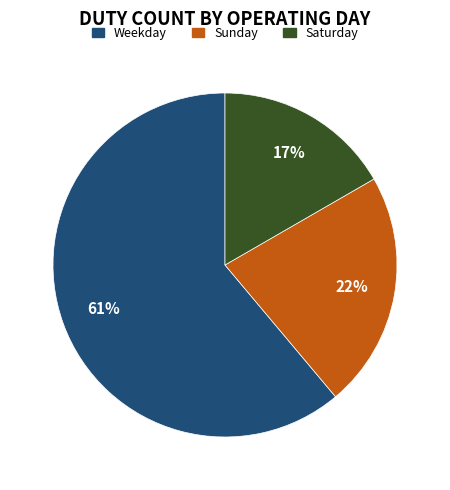

Is it true that Weekday is 74% of the pie?

False